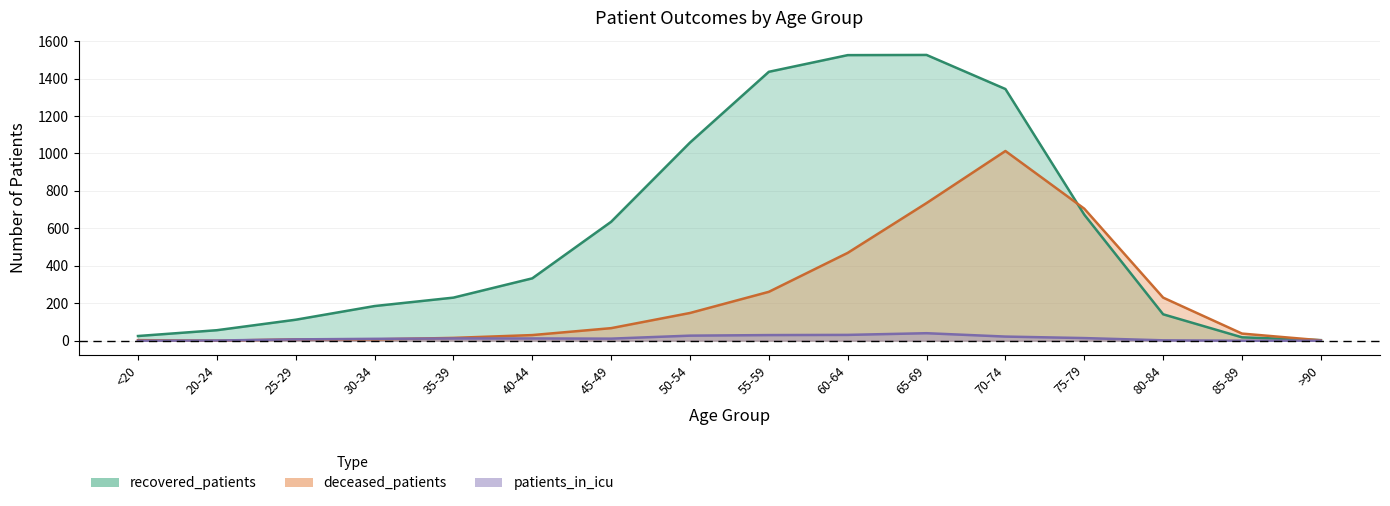

Which has a higher value, 50-54 or 60-64?

60-64